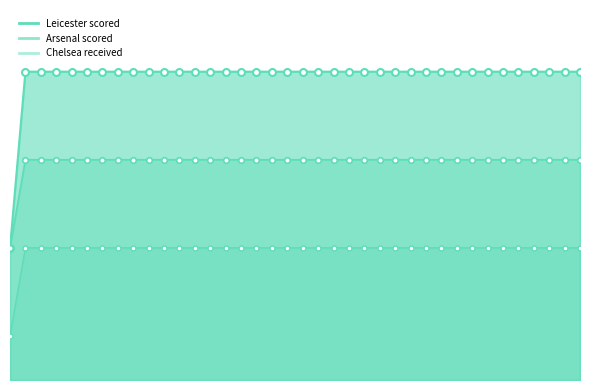

Count the number of data series in this chart.

3